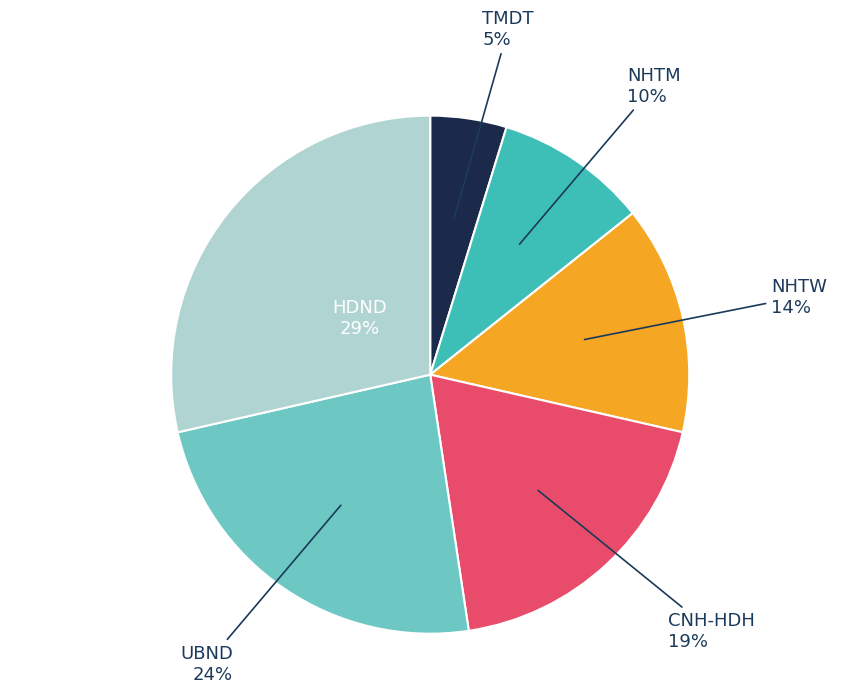

To the nearest percent, what is the difference between the largest and smallest slice percentages?

24%